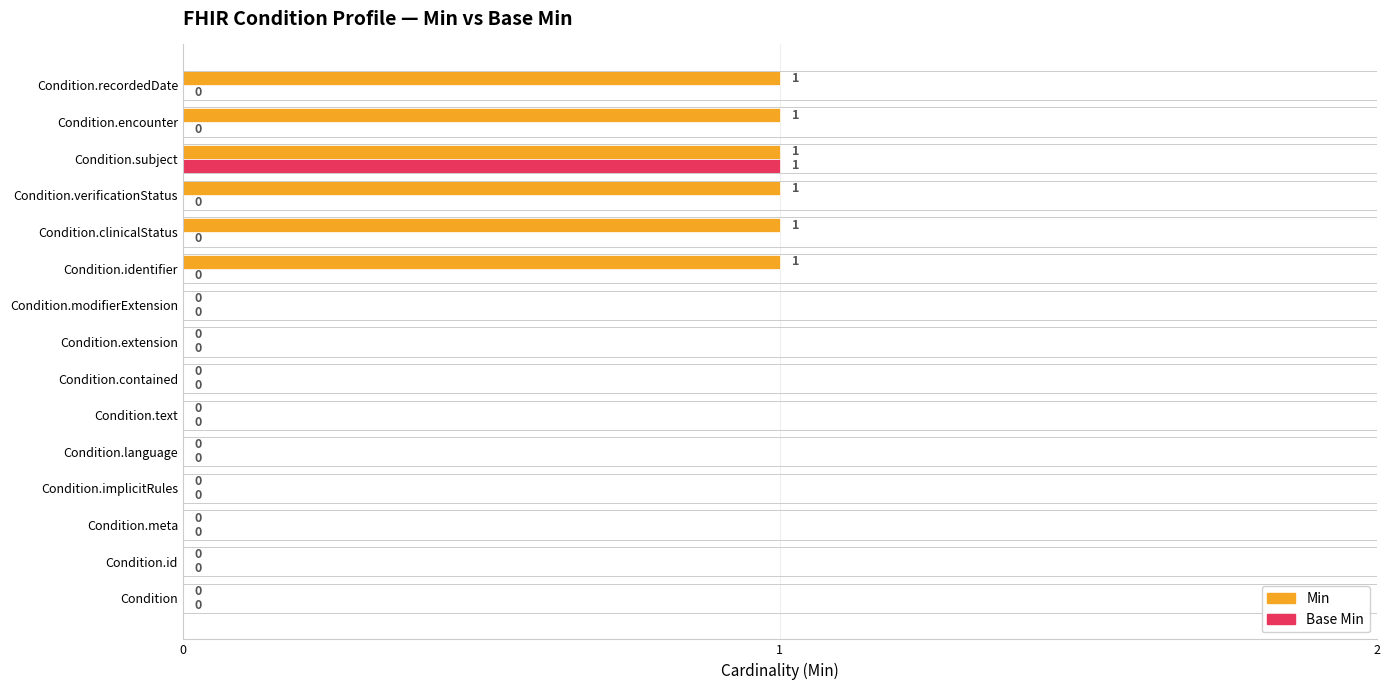

True or false: Min has a value of 0 at Condition.contained.

True